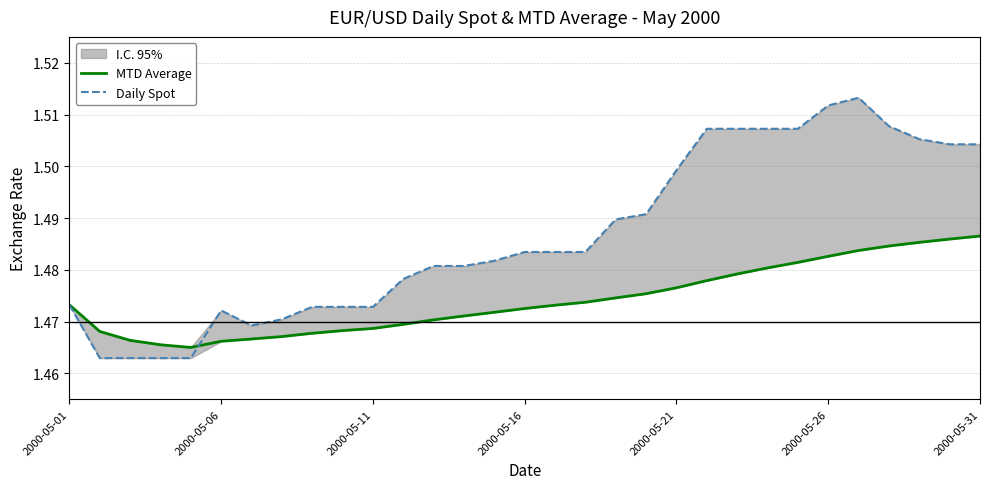

Is the value of MTD Average at 22 greater than the value of Daily Spot at 27?

No